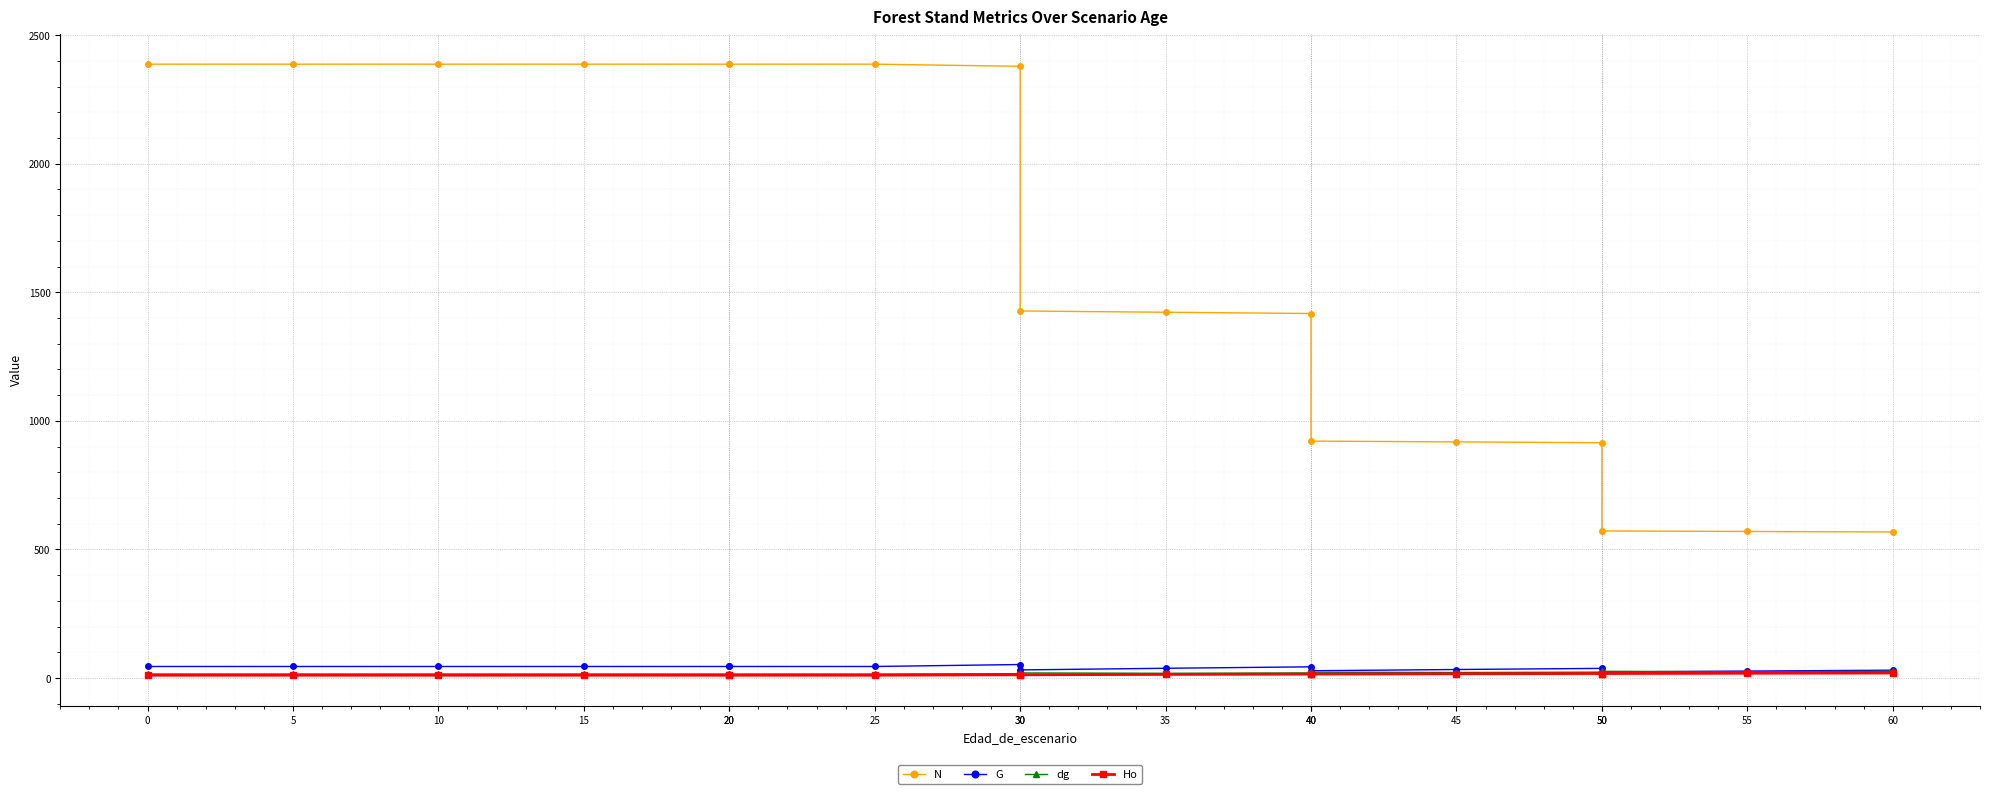

What is the minimum value shown in the chart?

10.9